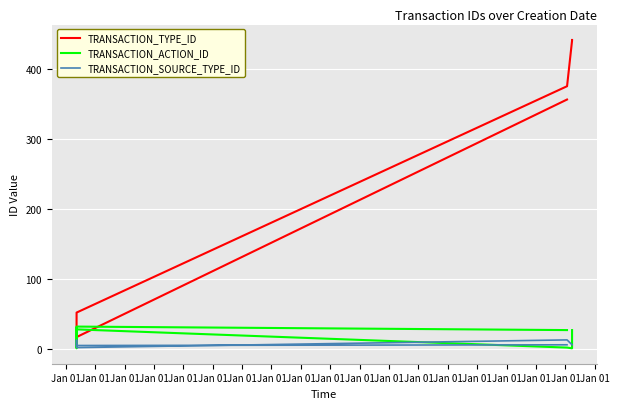

What are all the series names shown in the legend?

TRANSACTION_TYPE_ID, TRANSACTION_ACTION_ID, TRANSACTION_SOURCE_TYPE_ID